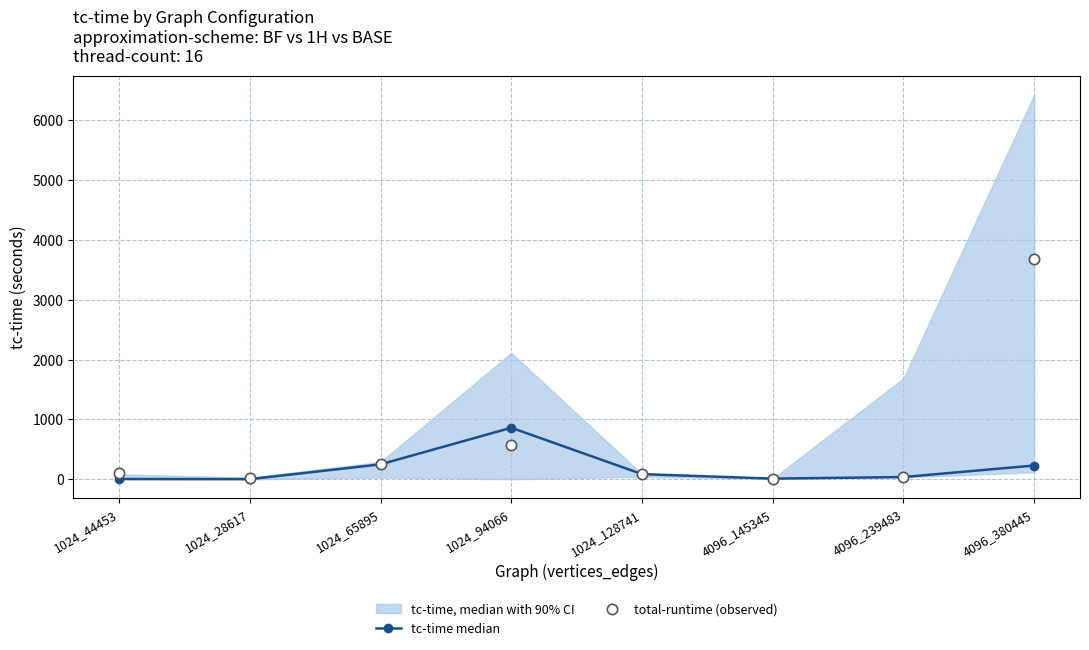

Which series has the widest spread of Y values?

total-runtime (observed)